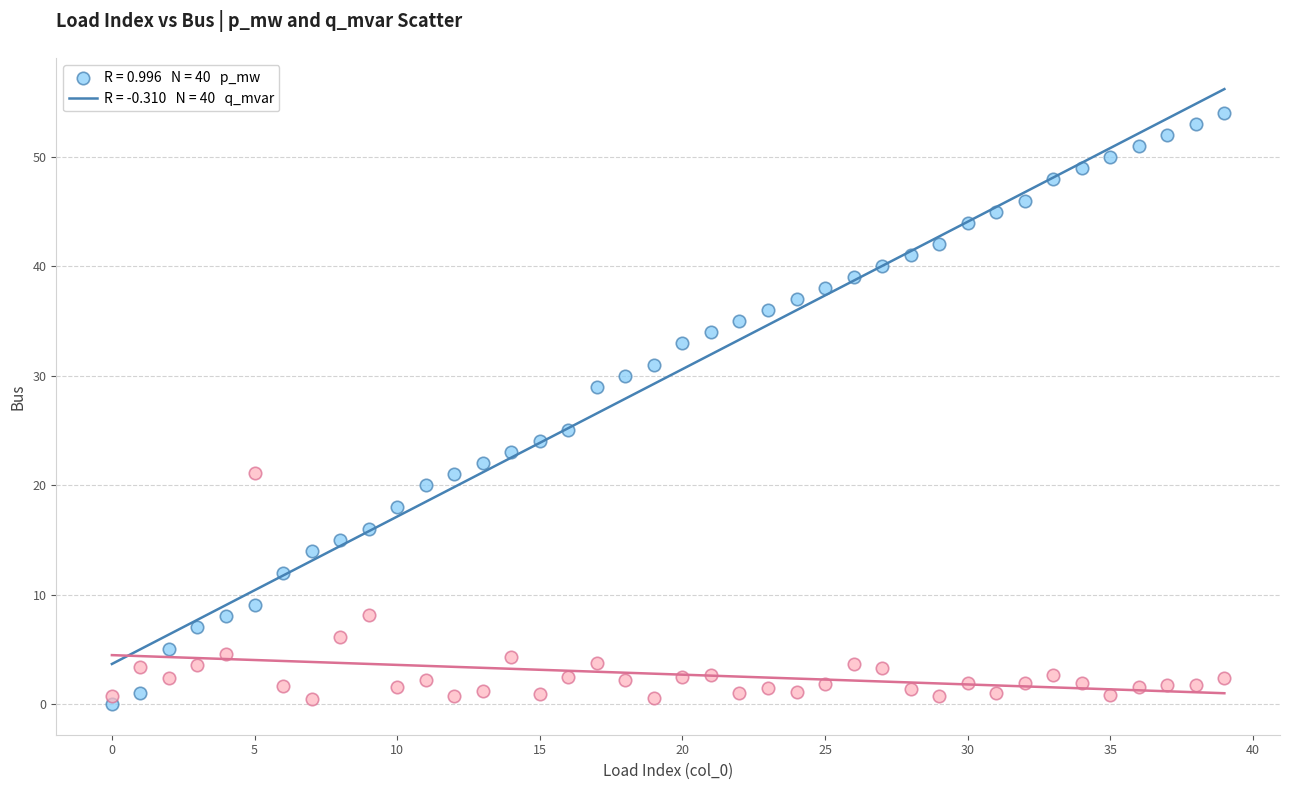

Across all data points, what is the range of Y values (max minus min)?

54.0